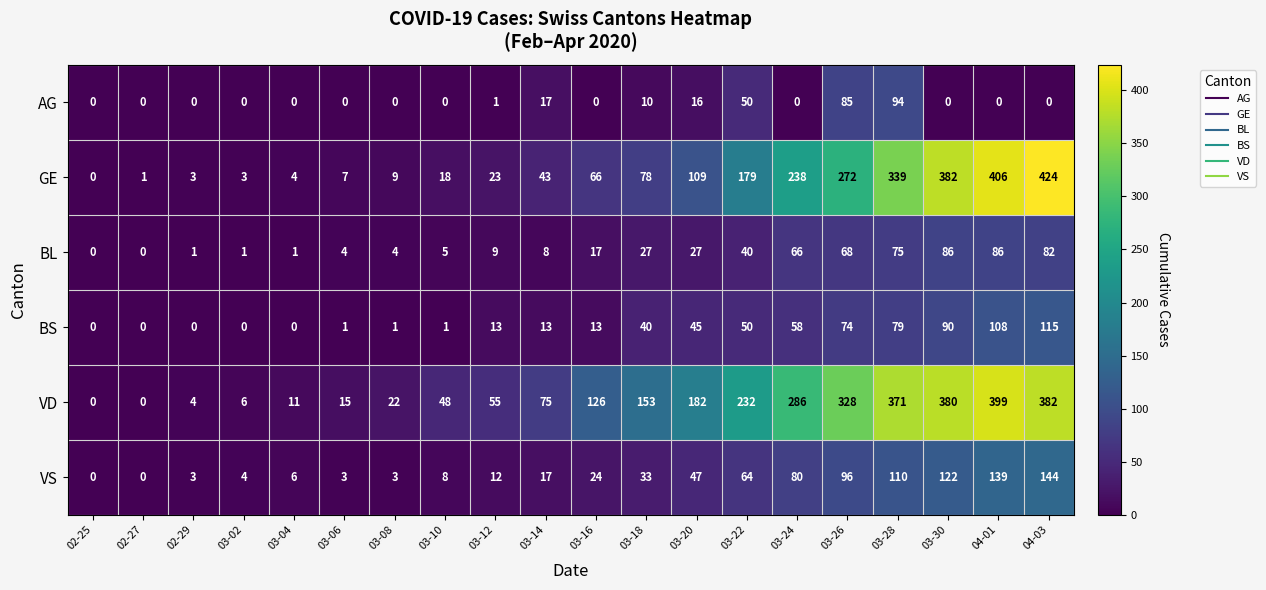

How many positive values does the BL series have?

18